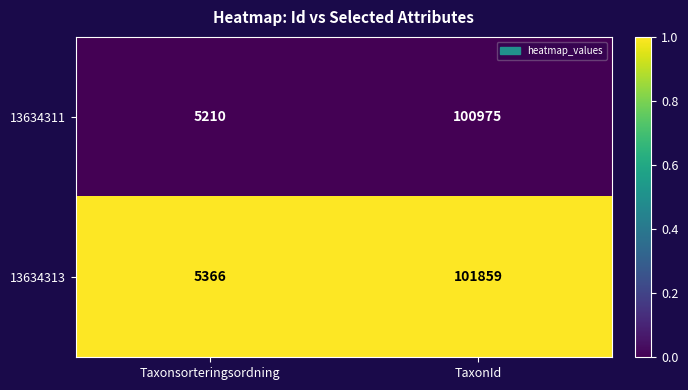

Which series has the largest total across all categories?

13634313